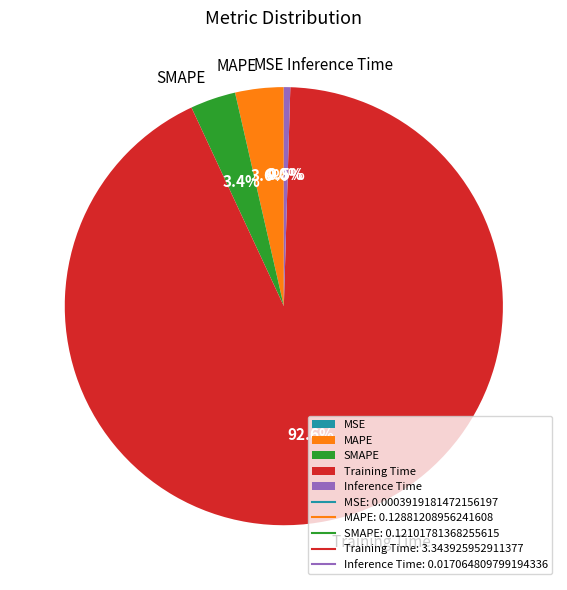

Which has a higher value, MAPE or Training Time?

Training Time